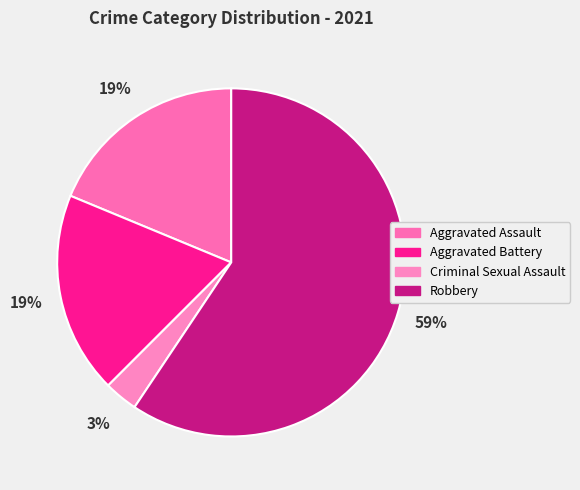

Does Criminal Sexual Assault account for over 50% of the chart?

No